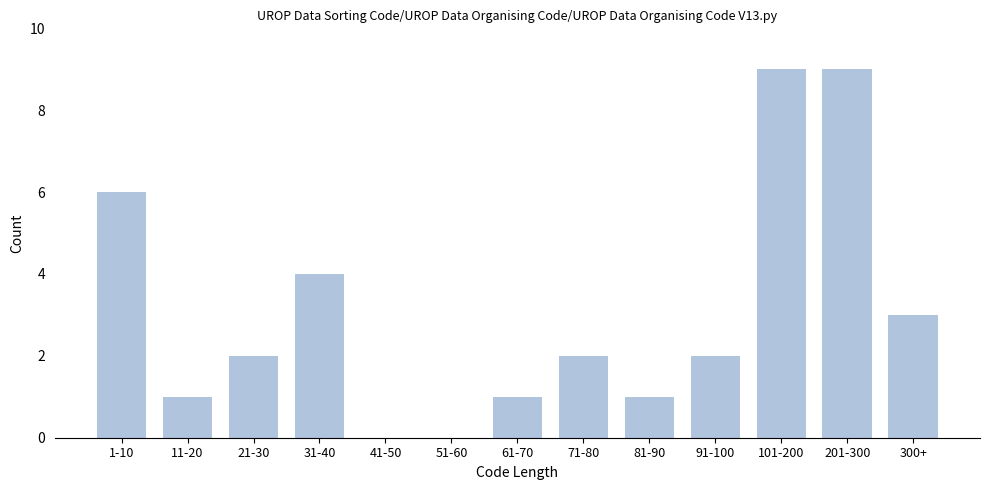

Reading right to left, transcribe all the data shown in this chart.

300+=3	201-300=9	101-200=9	91-100=2	81-90=1	71-80=2	61-70=1	51-60=0	41-50=0	31-40=4	21-30=2	11-20=1	1-10=6